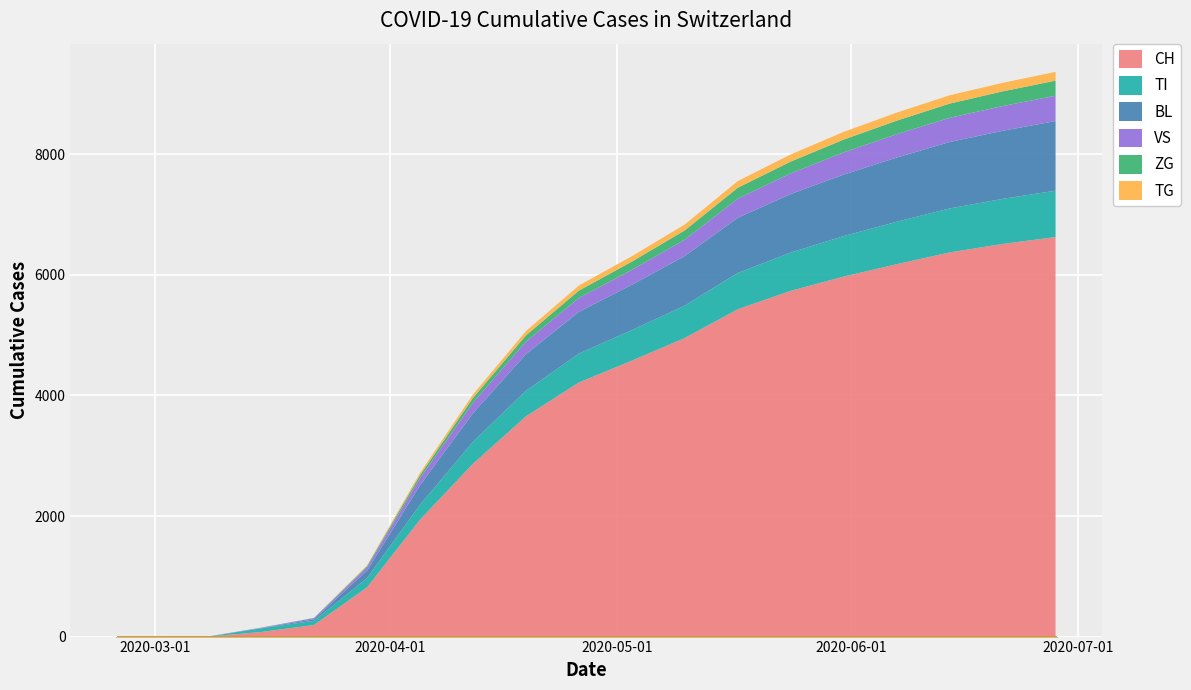

Reading right to left, extract all data points from this chart.

CH: 6627	6513	6372	6177	5972	5735	5430	4953	4577	4215	3652	2866	1938	816	192	76	0	0	0
TI: 770	748	730	704	671	636	602	538	507	479	424	364	247	155	70	61	0	0	0
BL: 1154	1129	1102	1065	1021	970	916	822	752	693	608	476	324	123	25	5	0	0	0
VS: 420	410	401	387	368	342	317	271	246	229	208	171	118	54	19	6	2	0	0
ZG: 251	244	236	225	213	197	180	155	138	123	104	81	51	21	5	0	0	0	0
TG: 145	141	138	133	127	118	111	97	89	84	71	57	36	10	0	0	0	0	0